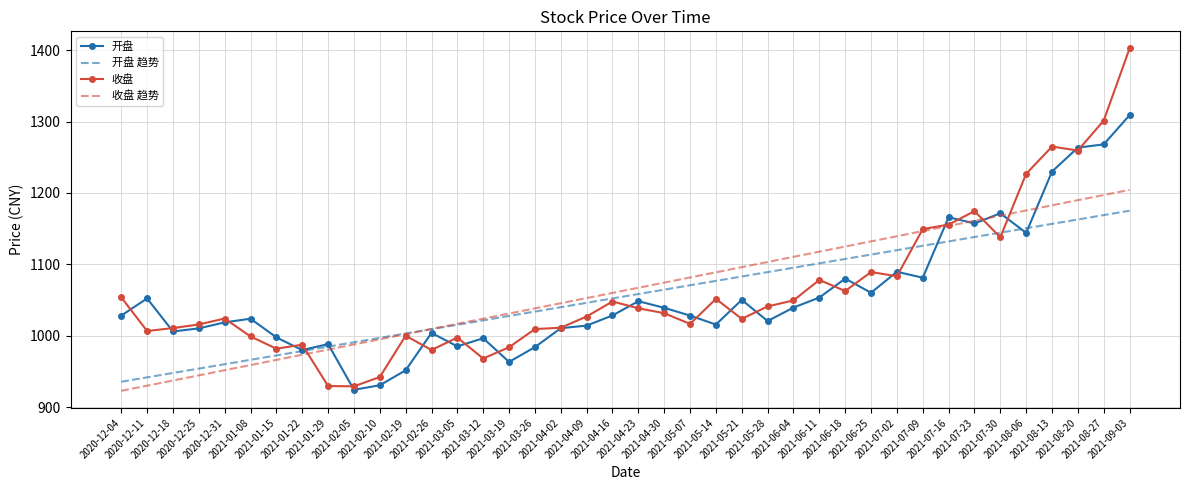

Which series has the largest range (max minus min)?

收盘